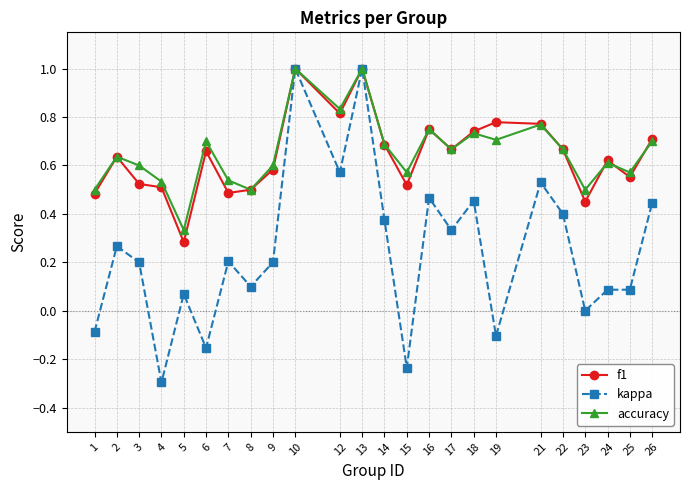

What is the maximum value shown in the chart?

1.0